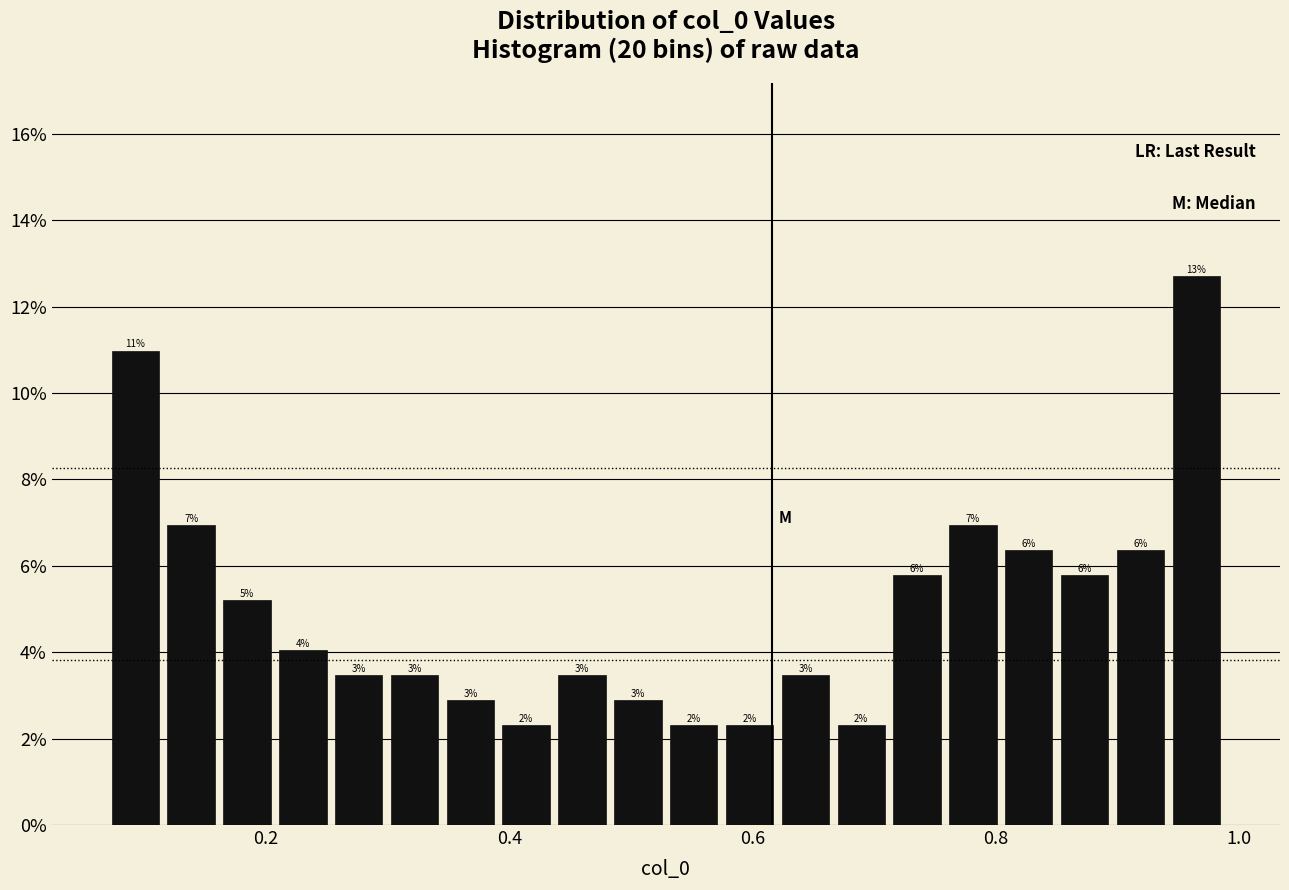

Read against the x-axis, roughly where is the centre of the tallest bar?

0.96